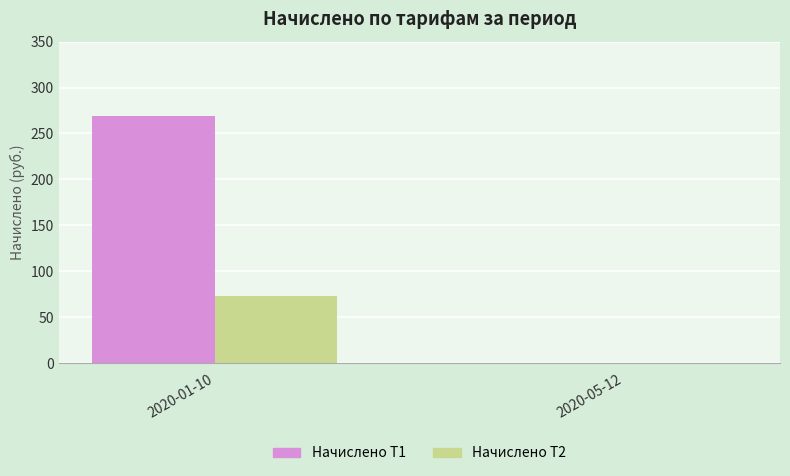

Where is Начислено Т1 nearest to the value 134?

2020-05-12